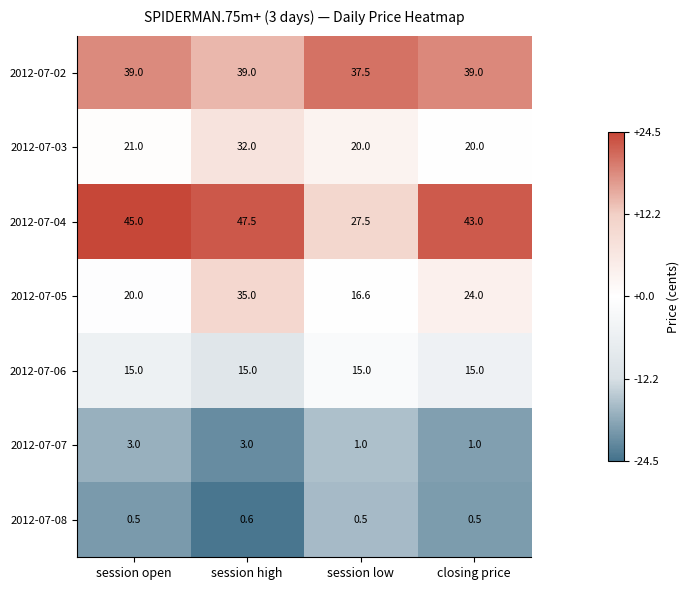

What is the sum of the 2012-07-06 values at session open and session low?

30.0